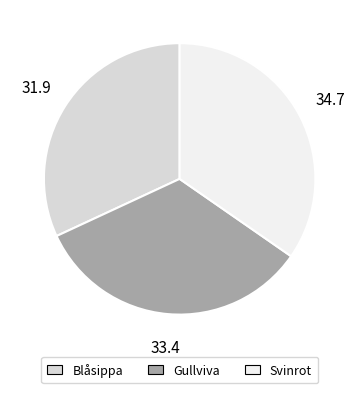

Does Svinrot account for over 50% of the chart?

No